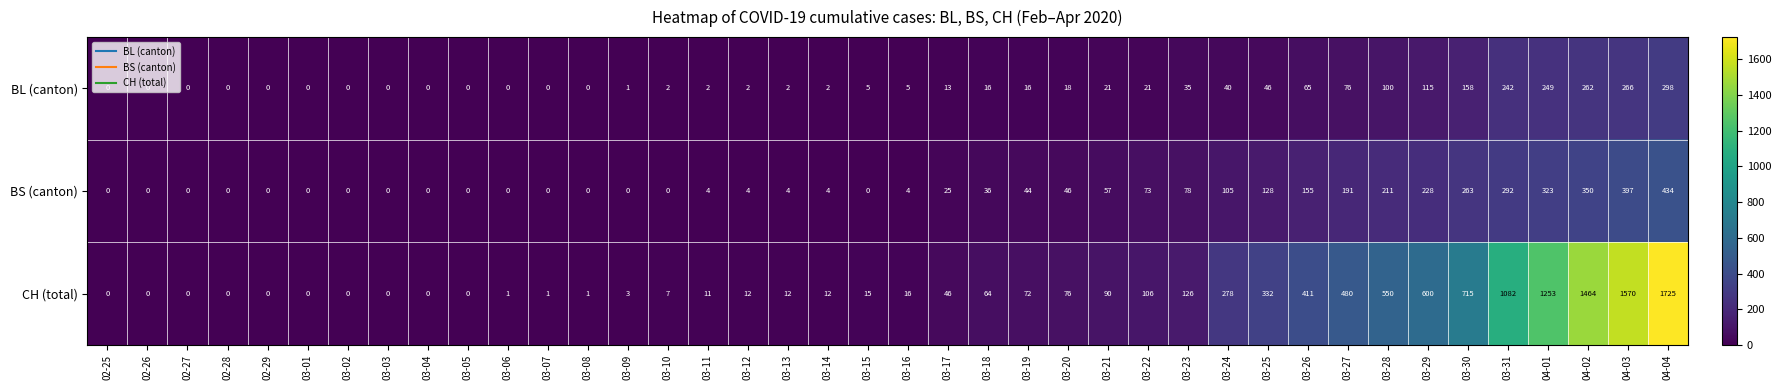

Which series has the widest spread of values?

CH (total)